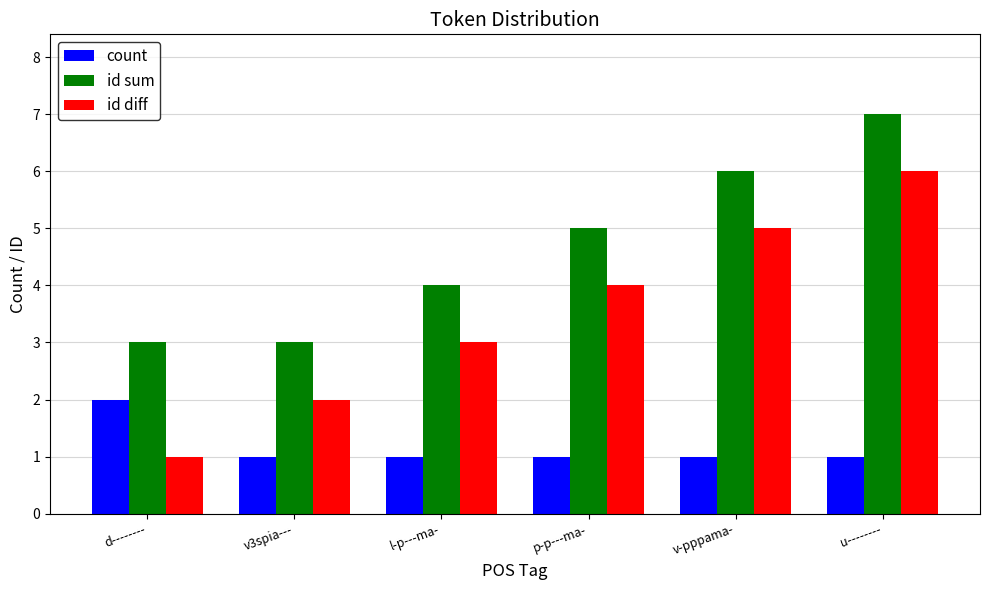

The id diff series shows 2 at v3spia---. True or false?

True